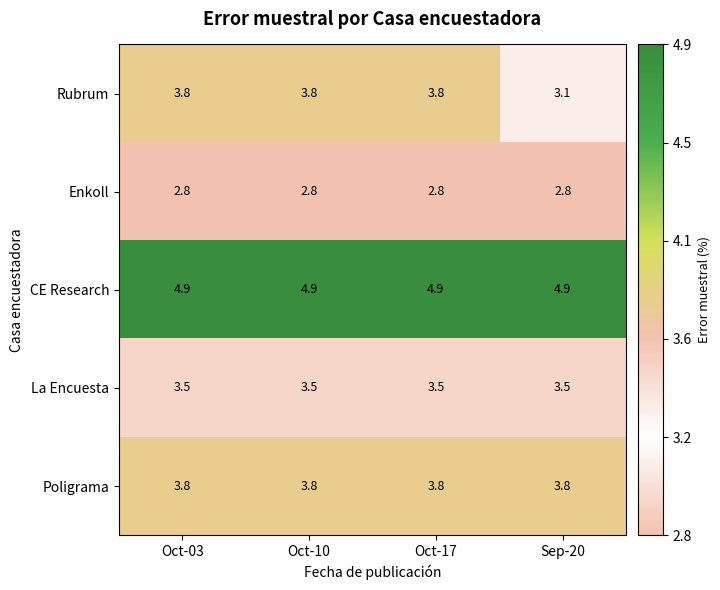

What is the spread (max minus min) of values at Oct-03?

2.1